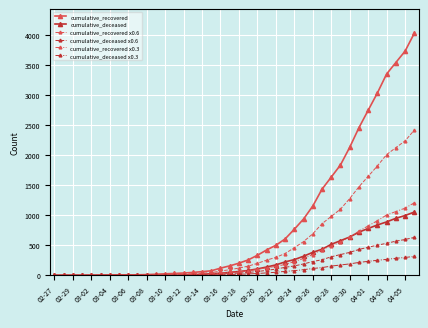

Which series has the widest spread of values?

cumulative_recovered